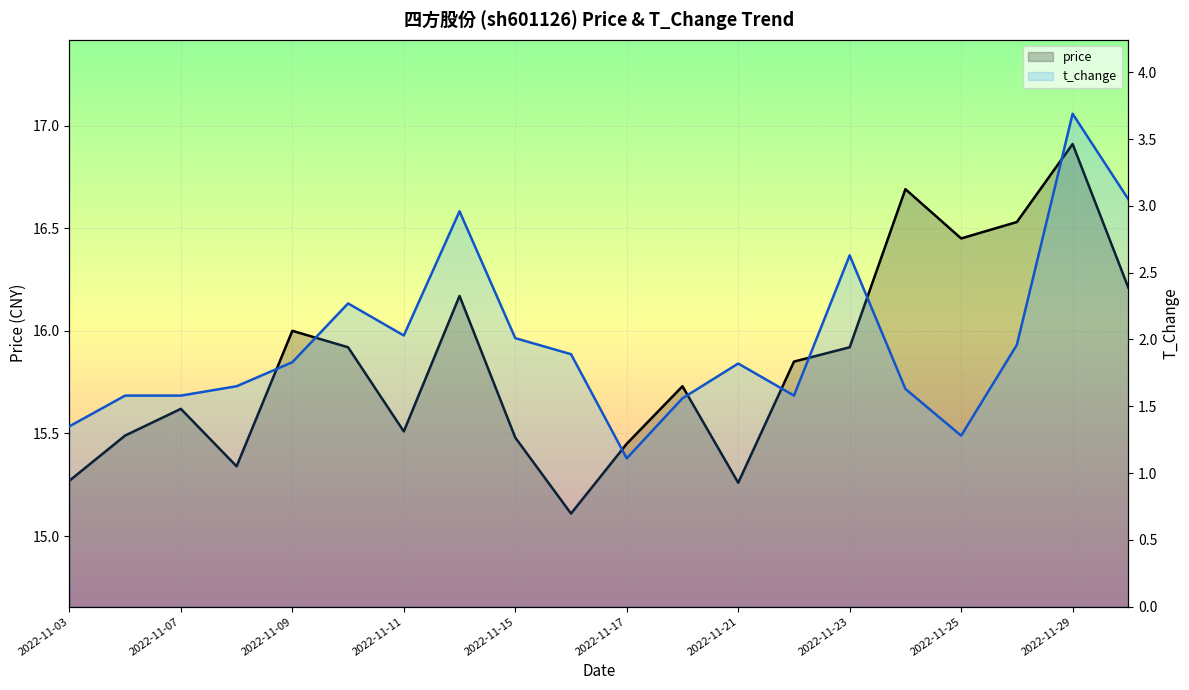

Rank the series by their average value, from highest to lowest.

price, t_change